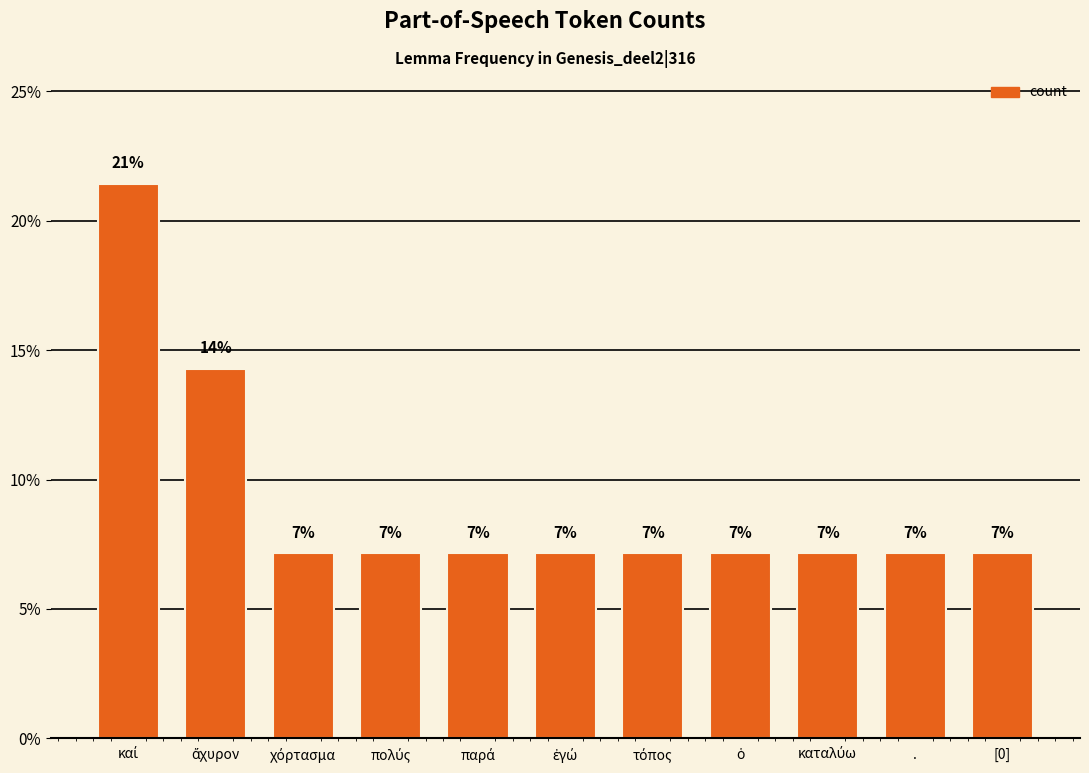

Rank the categories by value from lowest to highest.

χόρτασμα, πολύς, παρά, ἐγώ, τόπος, ὁ, καταλύω, ., [0], ἄχυρον, καί